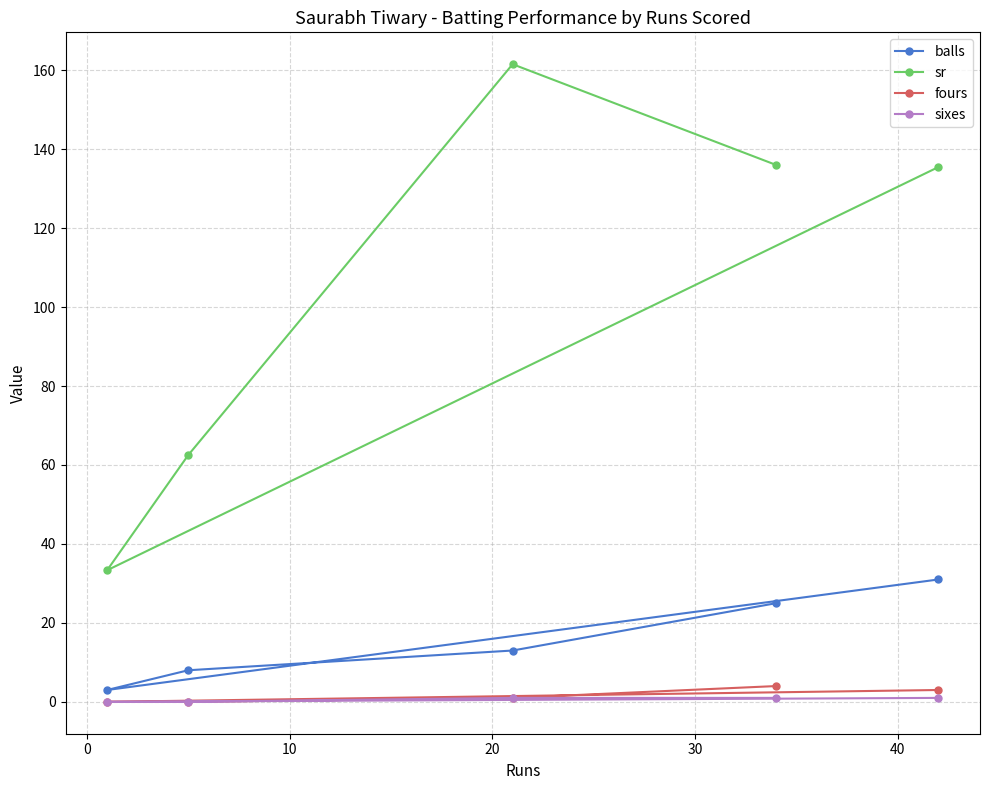

What is the difference between the maximum and second lowest values in the fours series?

4.0